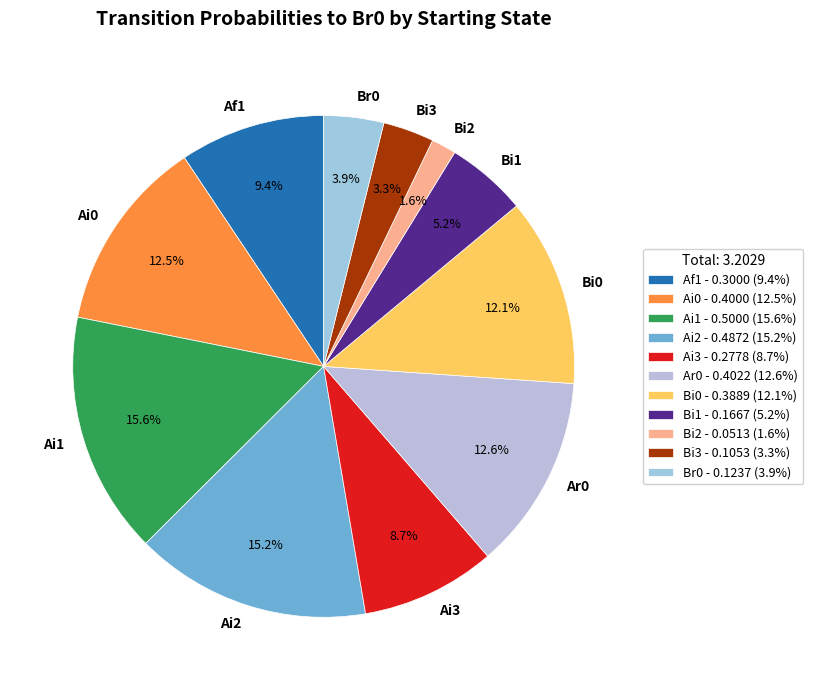

Between Af1 and Ai2, which is larger?

Ai2